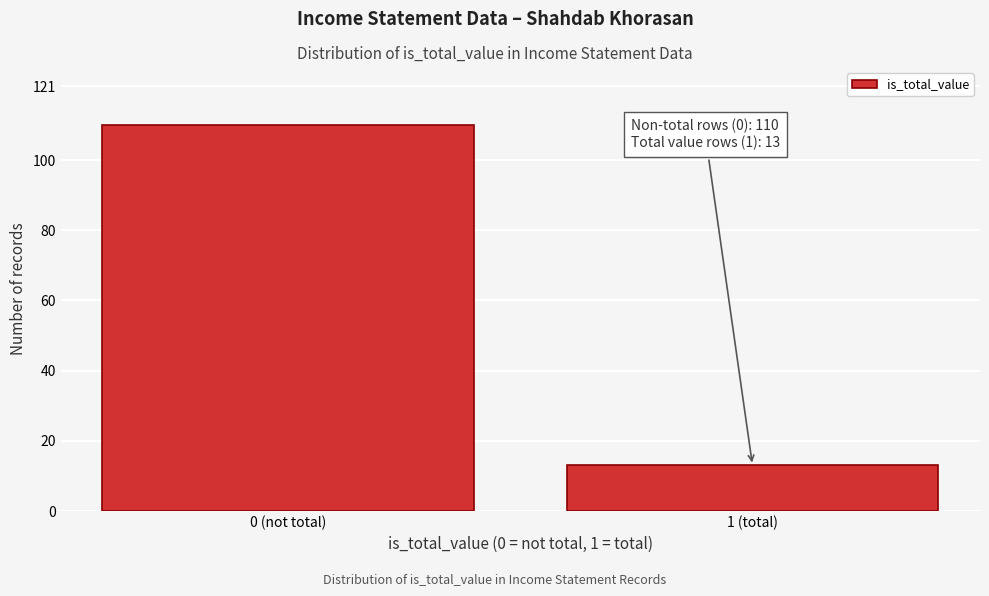

Reading left to right, extract all data points from this chart.

0 (not total)=110	1 (total)=13